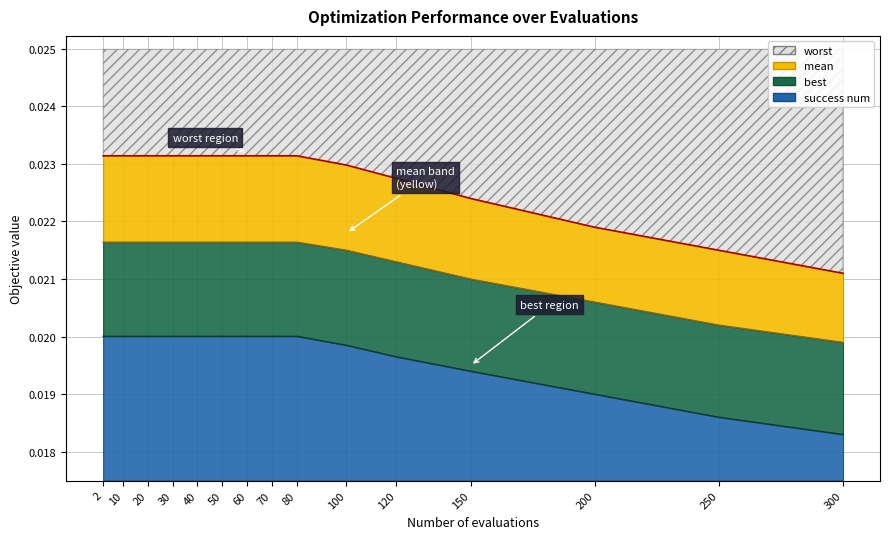

Is the value of worst at 250 greater than the value of mean at 250?

Yes